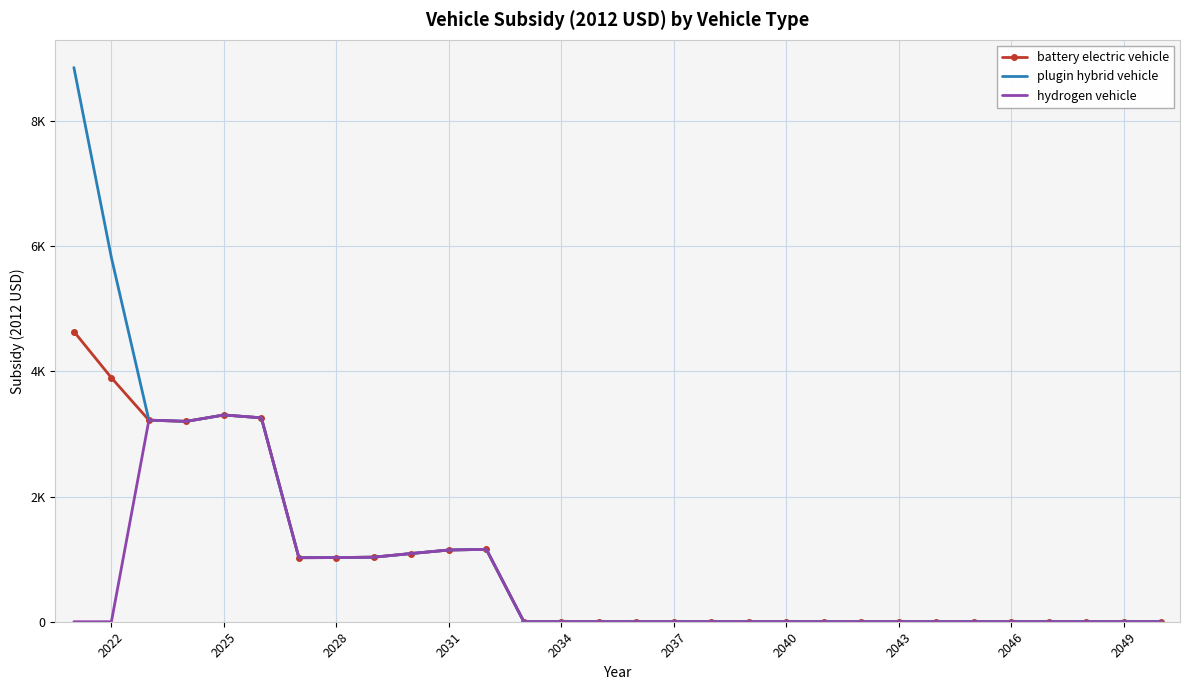

What is the value of the battery electric vehicle point at the 9th from the left?

1031.5